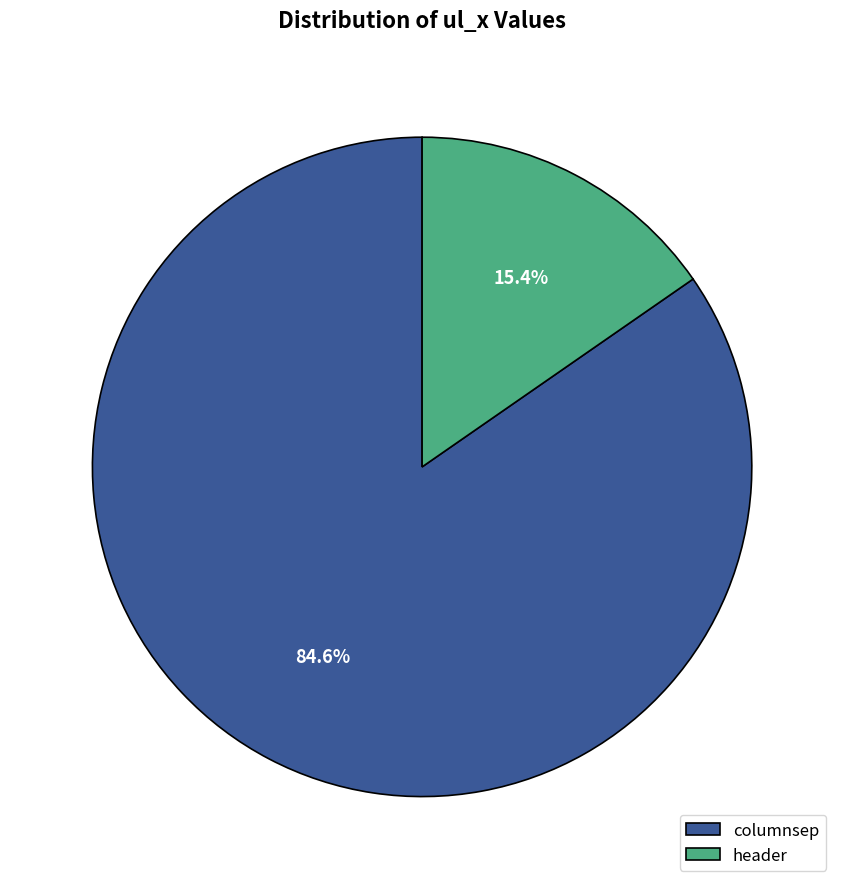

Is columnsep the majority of the pie?

Yes